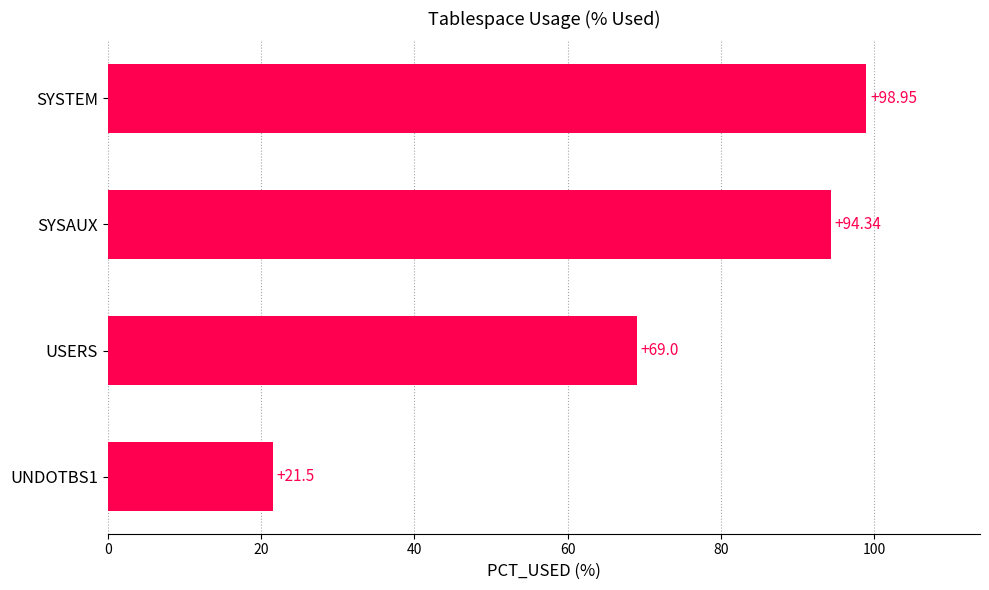

What is the ratio of the value at UNDOTBS1 to the value at USERS?

0.3